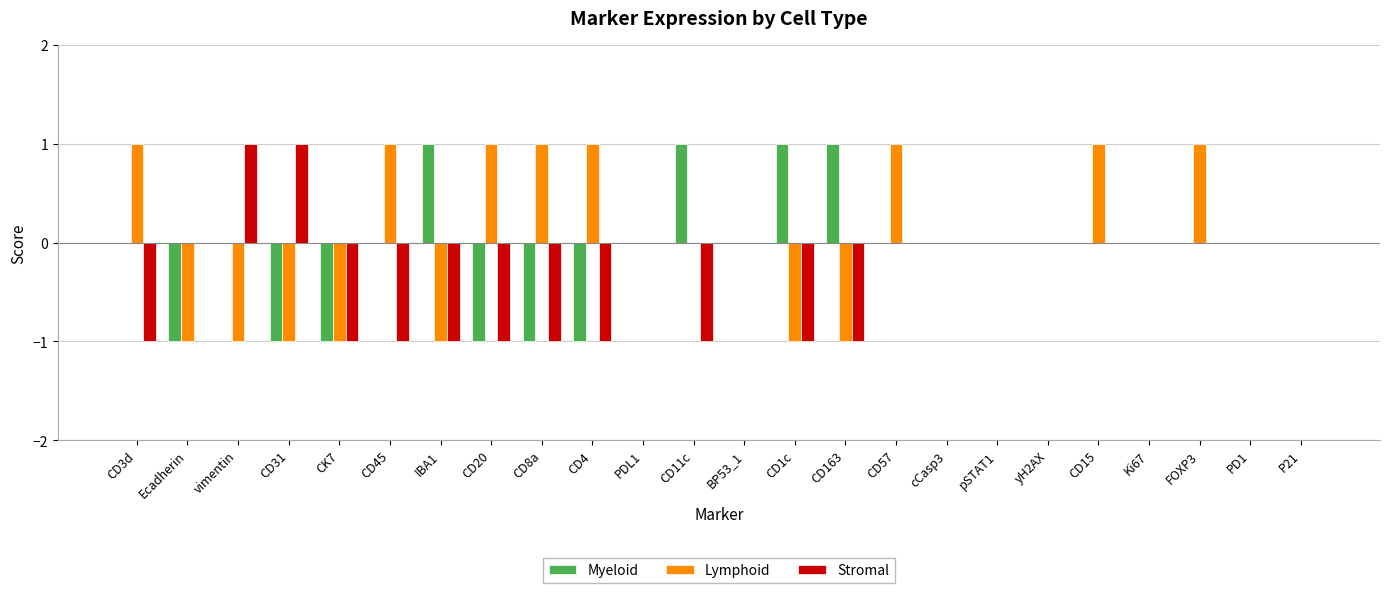

Is the value of Stromal at PD1 greater than the value of Myeloid at CK7?

Yes